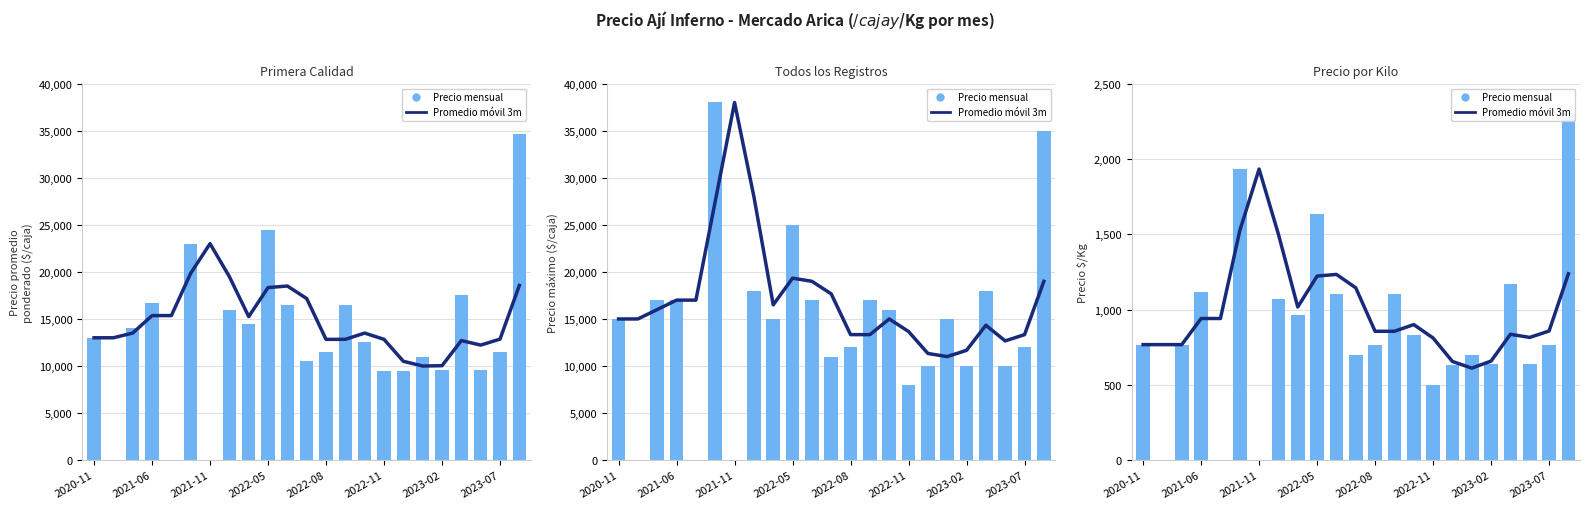

Where is Promedio móvil 3m nearest to the value 1272?

22